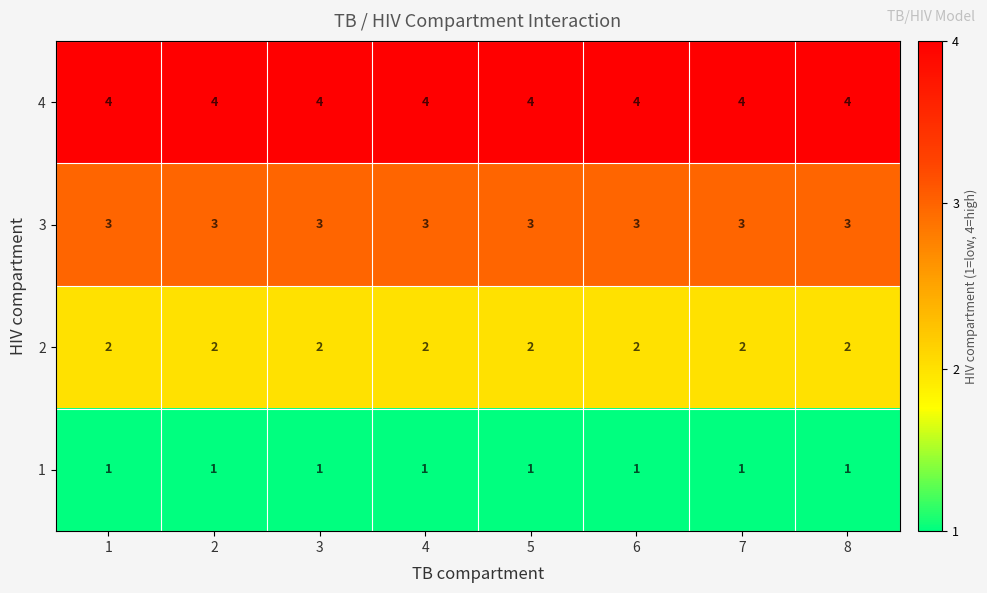

What is the spread (max minus min) of values at 3?

3